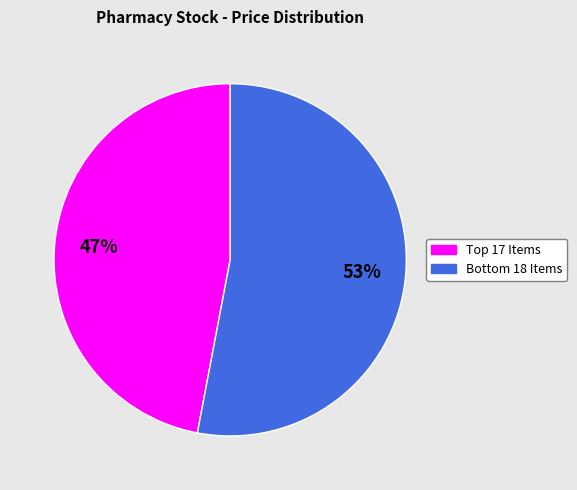

Which category accounts for the majority?

Bottom 18 Items